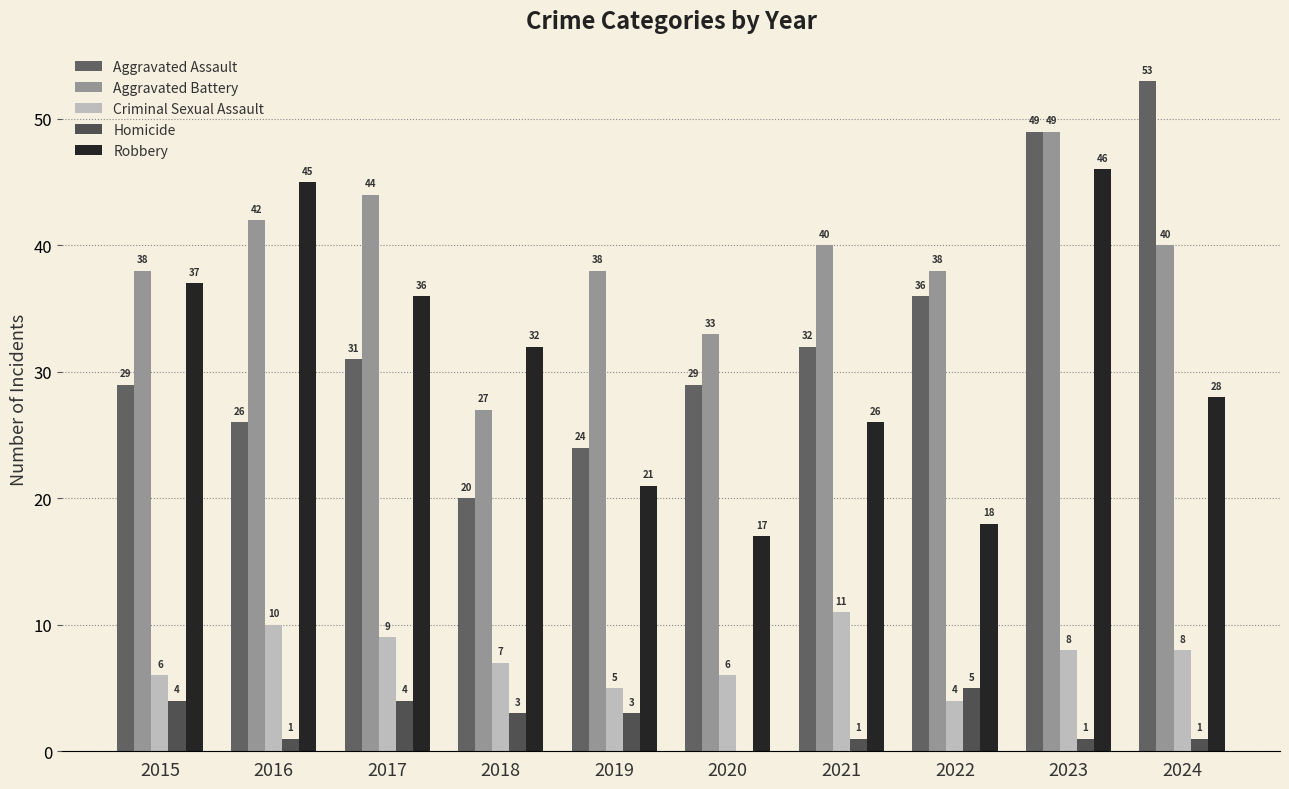

The value of Criminal Sexual Assault at 2017 is 9. True or false?

True